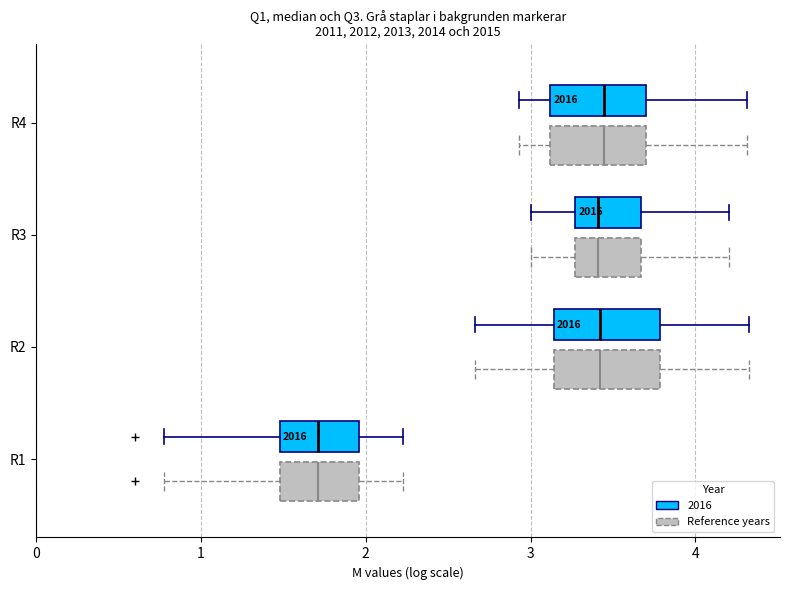

Reading bottom to top, read every box against the x-axis: the position of its median line, the range the box covers, and the ends of its whiskers. The values are not printed on the chart, so give them approximately, as read against the axis.

R1 (Reference years): median 1.7, box 1.5 to 2.0, whiskers 0.8 to 2.2
R1 (2016): median 1.7, box 1.5 to 2.0, whiskers 0.8 to 2.2
R2 (Reference years): median 3.4, box 3.1 to 3.8, whiskers 2.7 to 4.3
R2 (2016): median 3.4, box 3.1 to 3.8, whiskers 2.7 to 4.3
R3 (Reference years): median 3.4, box 3.3 to 3.7, whiskers 3.0 to 4.2
R3 (2016): median 3.4, box 3.3 to 3.7, whiskers 3.0 to 4.2
R4 (Reference years): median 3.4, box 3.1 to 3.7, whiskers 2.9 to 4.3
R4 (2016): median 3.4, box 3.1 to 3.7, whiskers 2.9 to 4.3